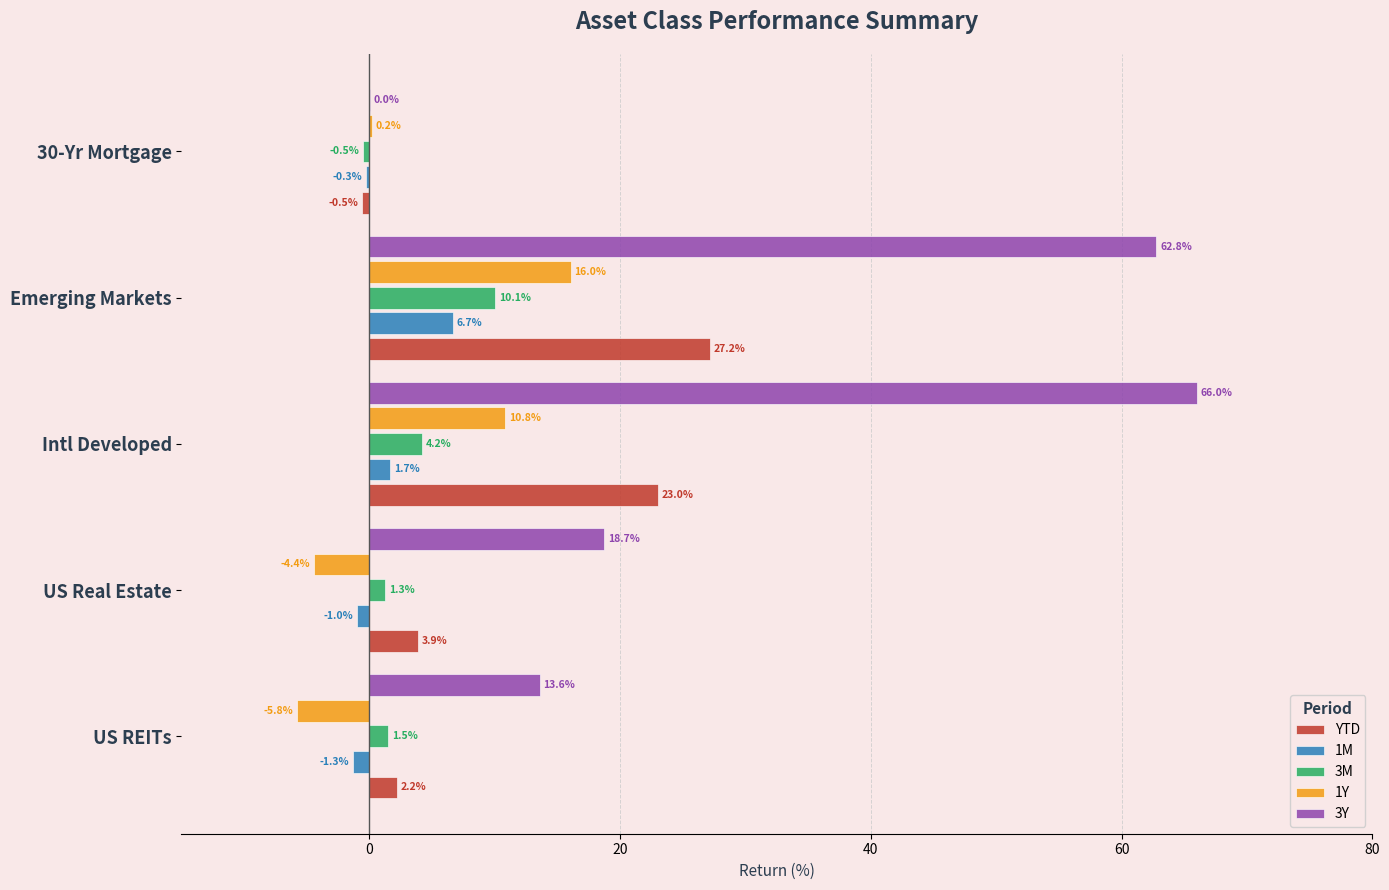

Which series has the largest total across all categories?

3Y